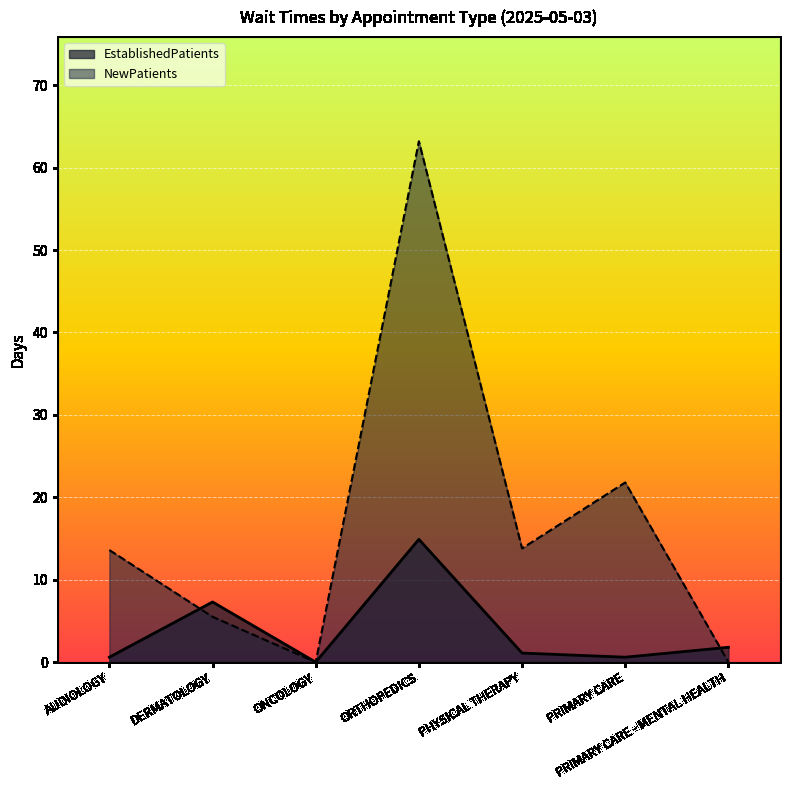

What is the total value across all series at AUDIOLOGY?

14.2